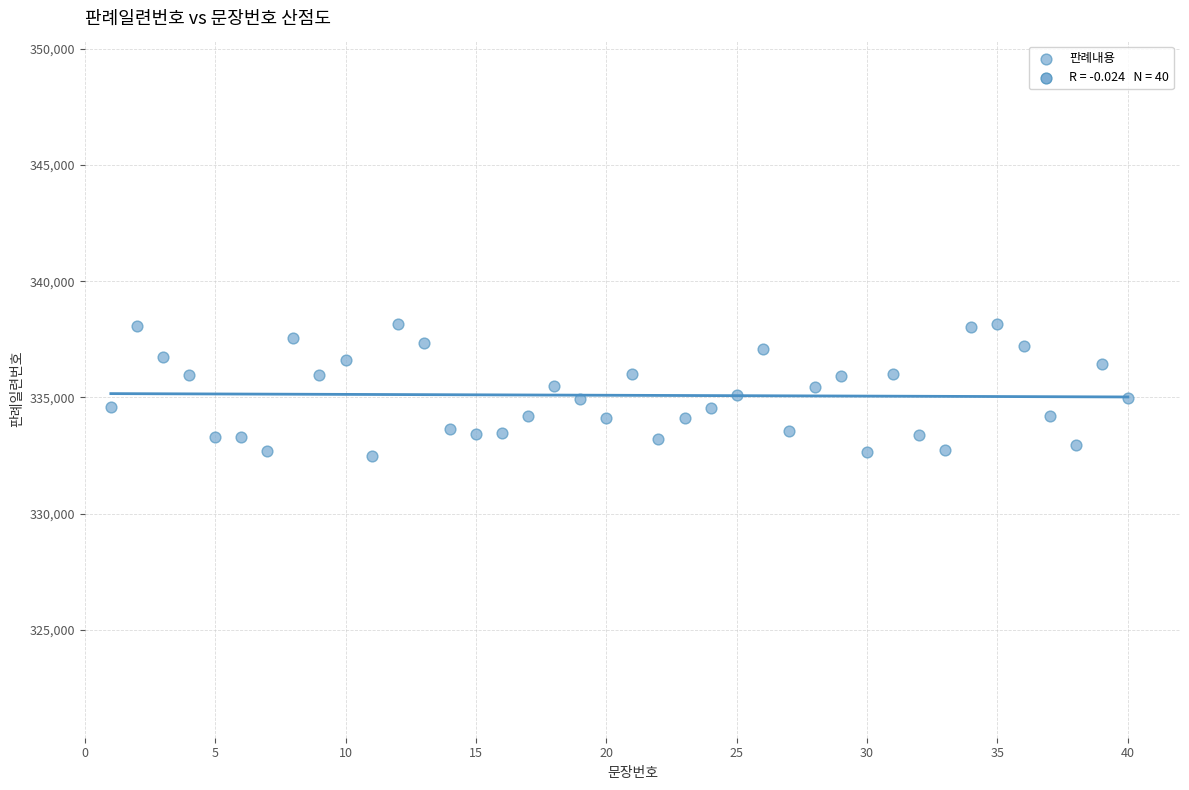

What is the range of X values (max minus min)?

39.0